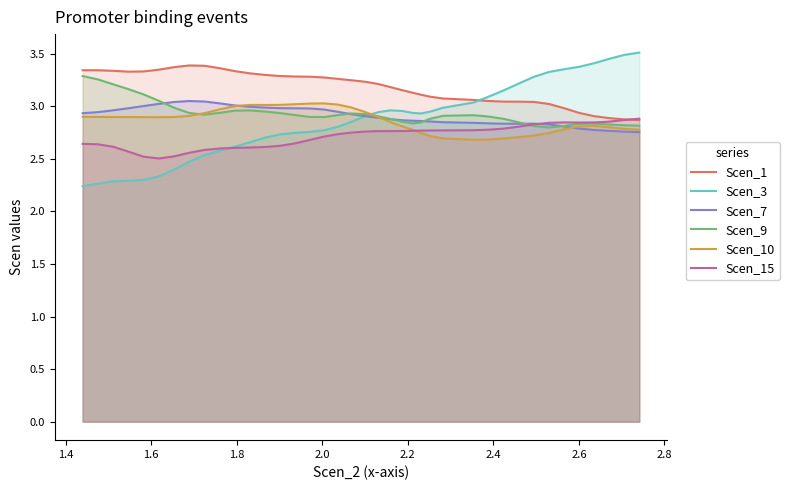

After their last crossing, which series has the higher values: Scen_15 or Scen_10?

Scen_15